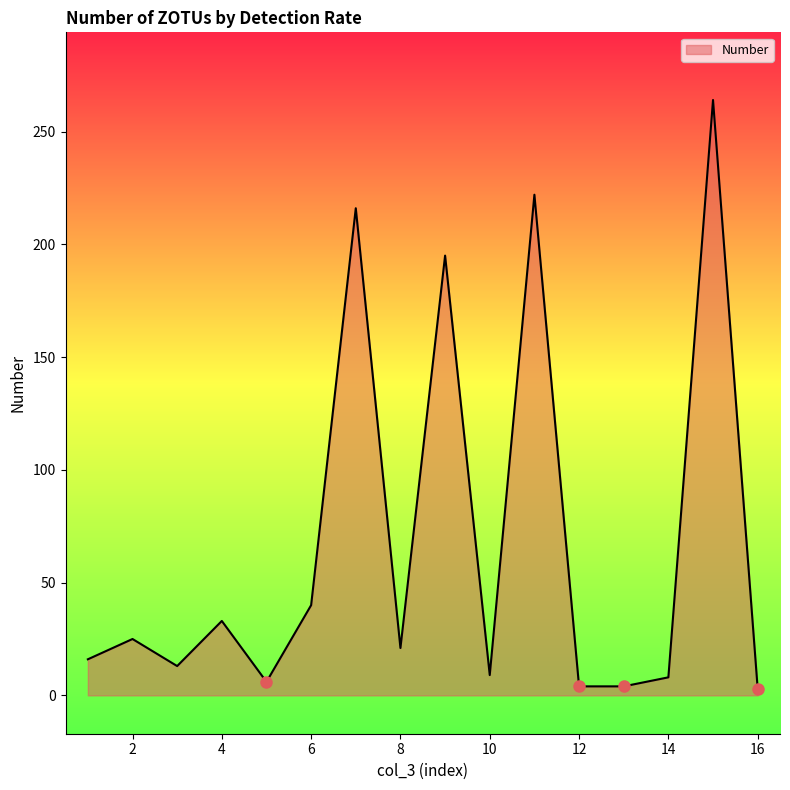

What is the difference between the maximum and minimum values?

261